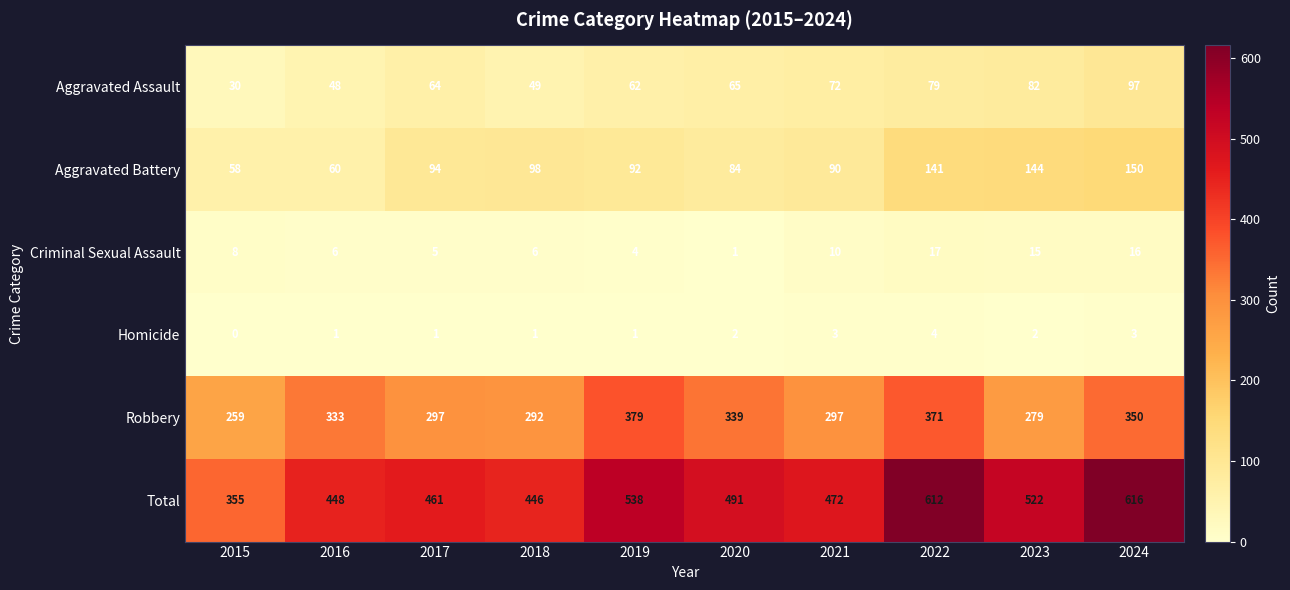

What is the sum of all Robbery values?

3196